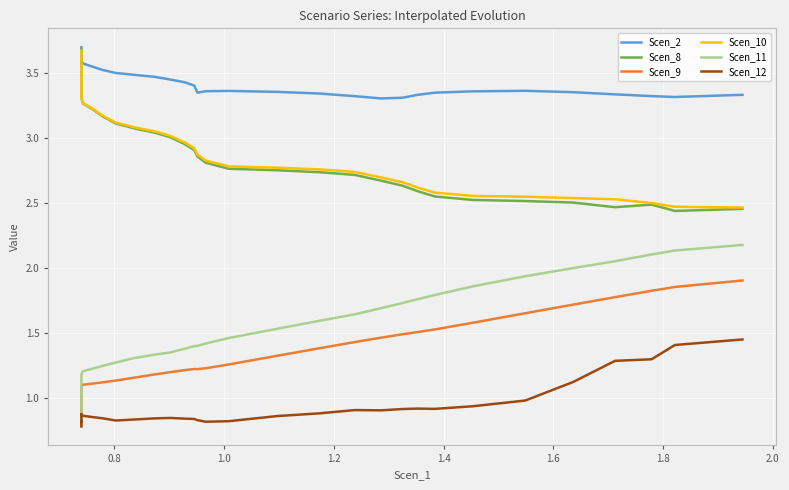

Rank the series by their maximum value, from lowest to highest.

Scen_12, Scen_9, Scen_11, Scen_10, Scen_8, Scen_2